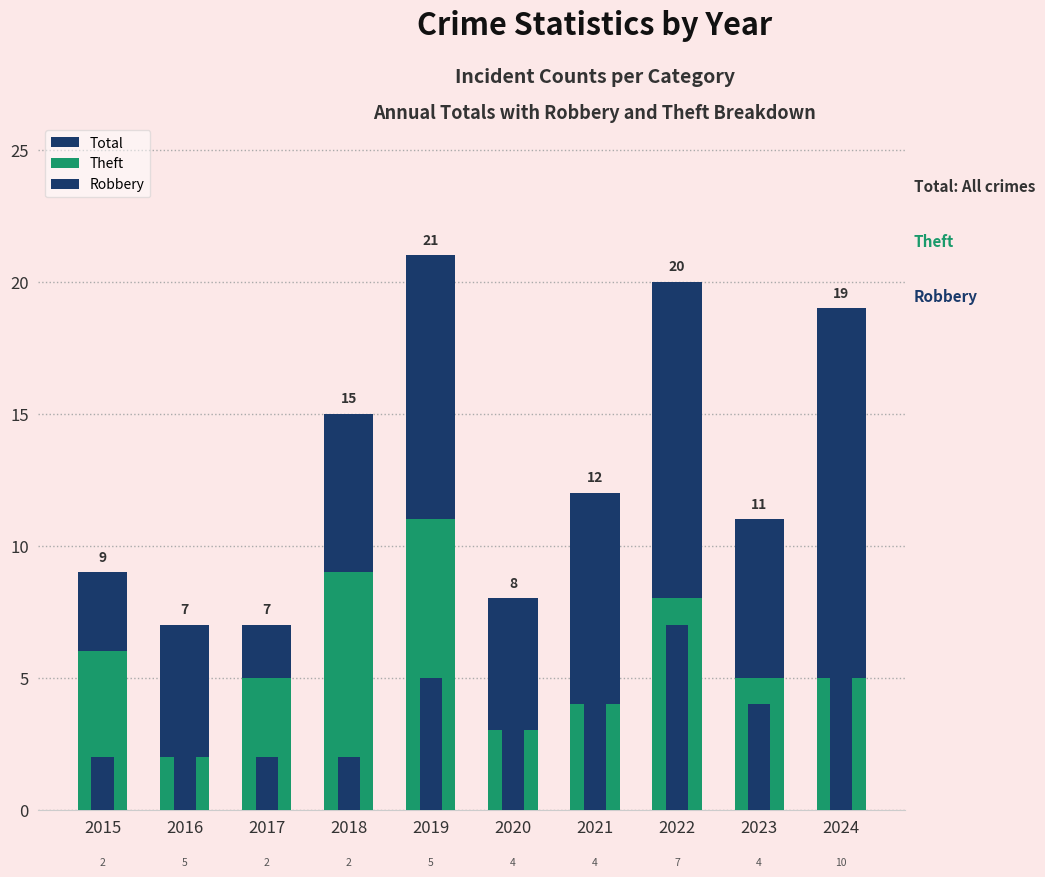

Between 2023 and 2022, which is larger?

2022